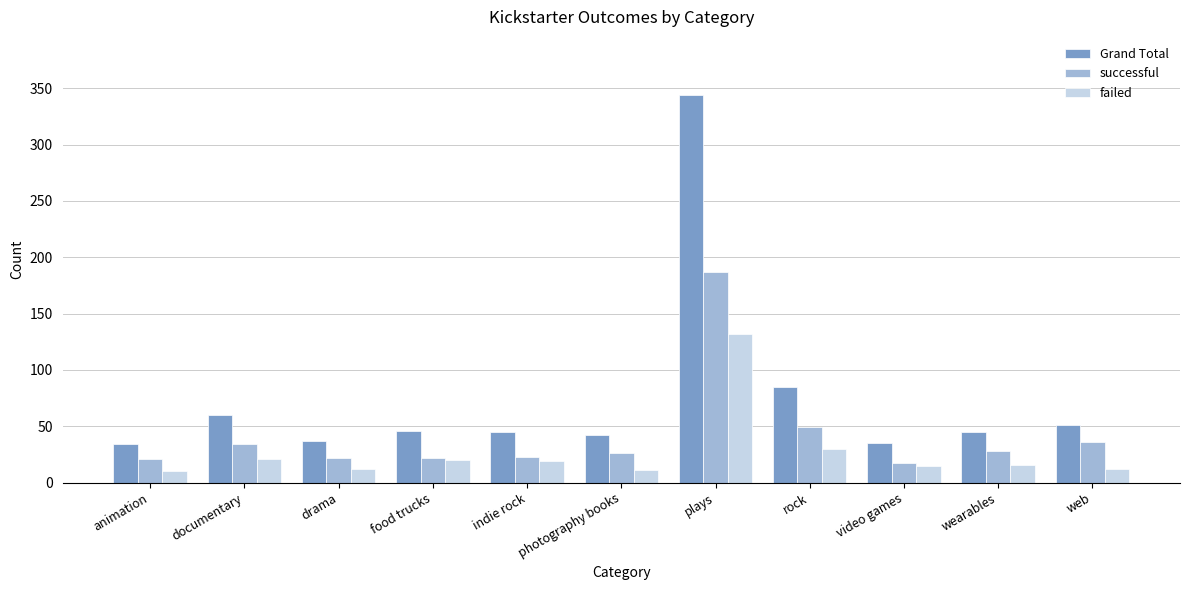

What is the difference between the highest and lowest values at wearables?

29